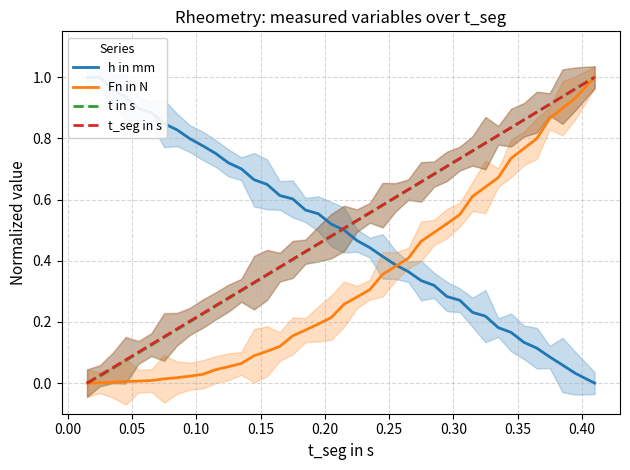

Does the chart display data point markers on the line(s)?

No